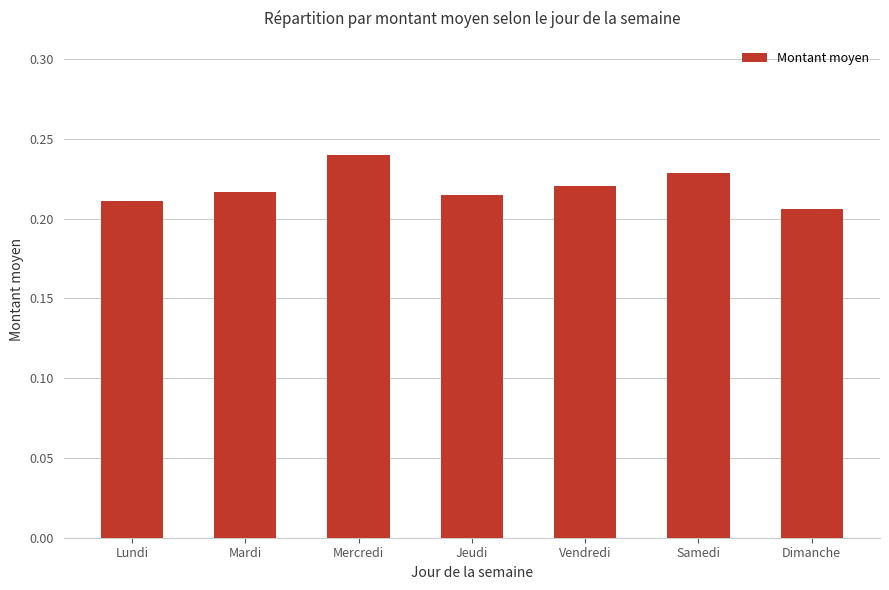

The value at Samedi is 0.3. True or false?

False